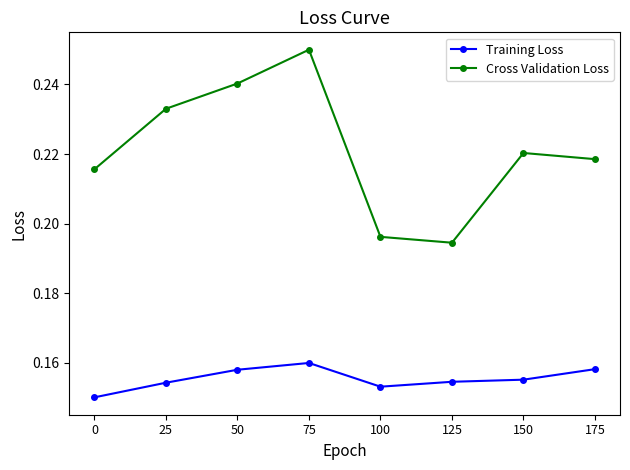

How many data points does each series have?

8